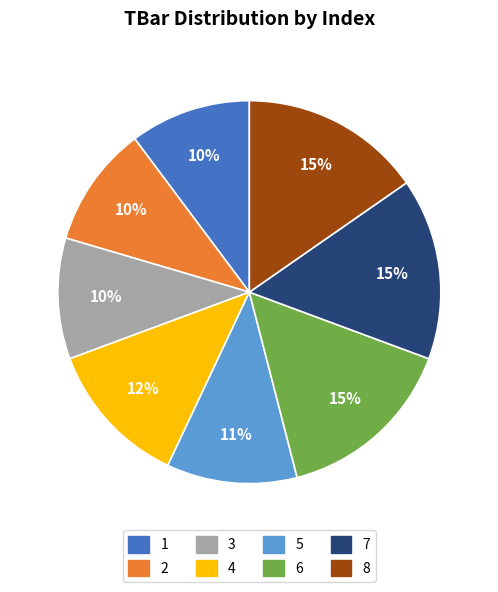

Do 7 and 3 together represent more than half of the pie?

No